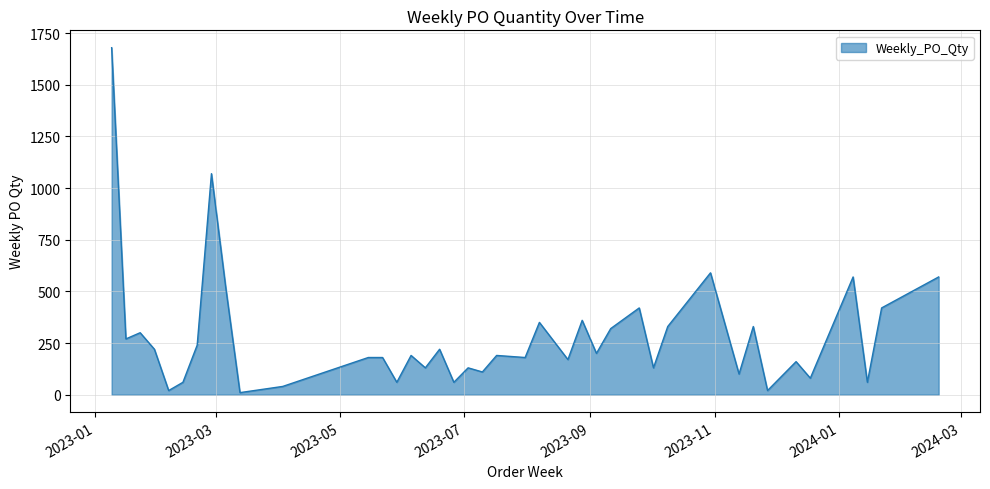

Count the number of categories in the chart.

40